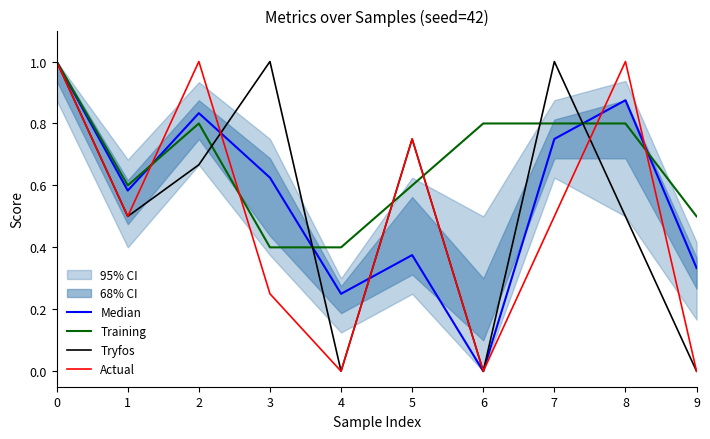

What is the sum of all Tryfos values?

5.4